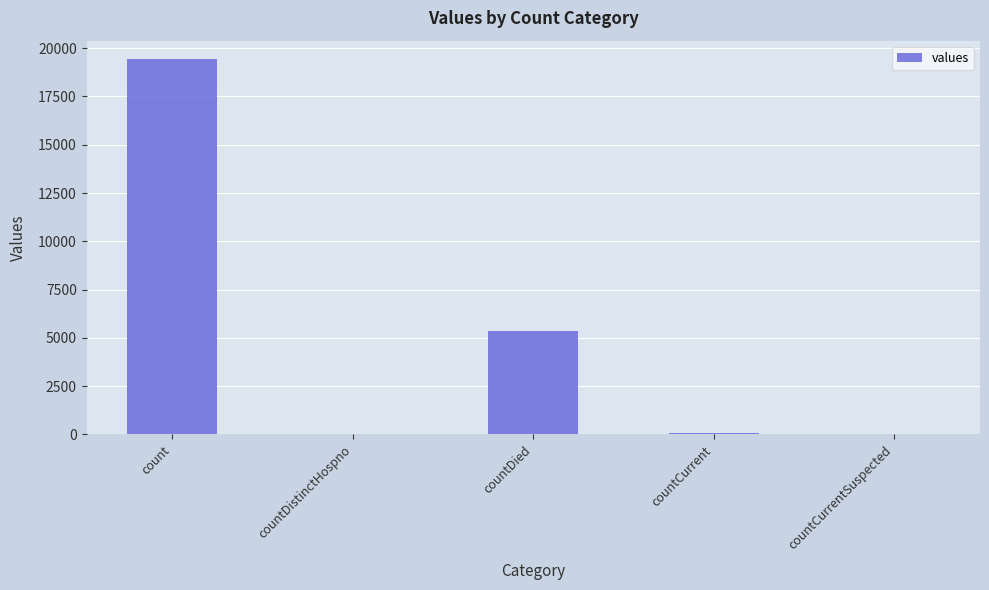

Where is the data nearest to the value 9710?

countDied